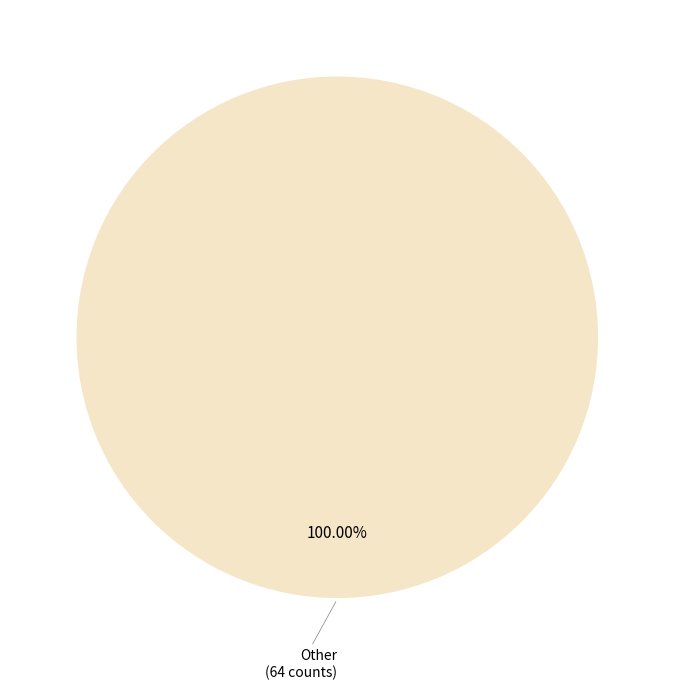

Is there any slice that represents more than half of the pie?

Yes